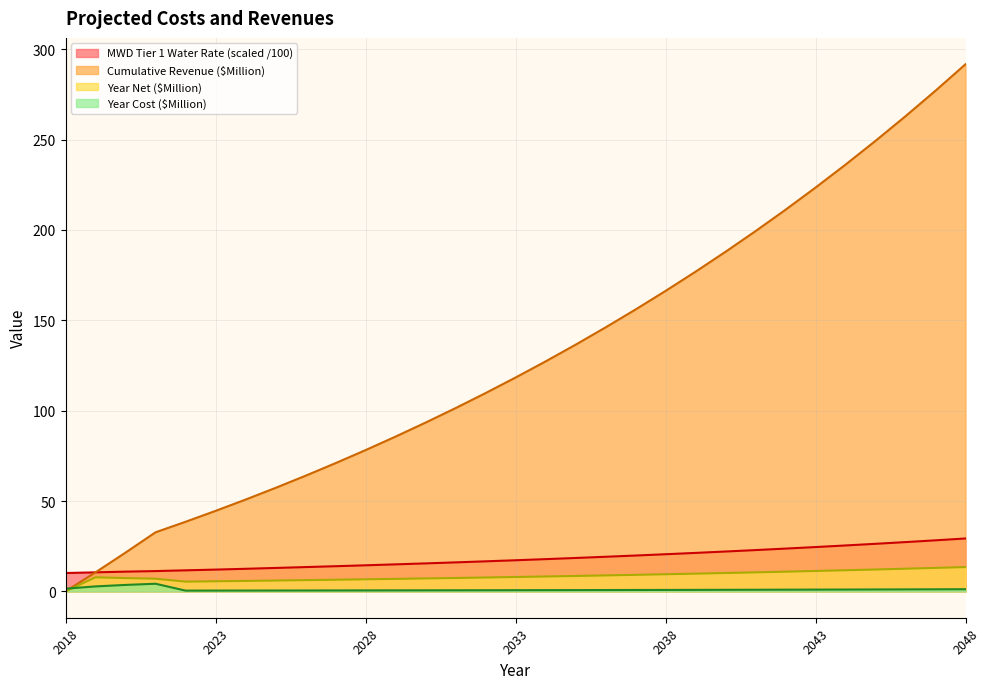

What are all the series names shown in the legend?

MWD Tier 1 Water Rate (scaled /100), Cumulative Revenue ($Million), Year Net ($Million), Year Cost ($Million)